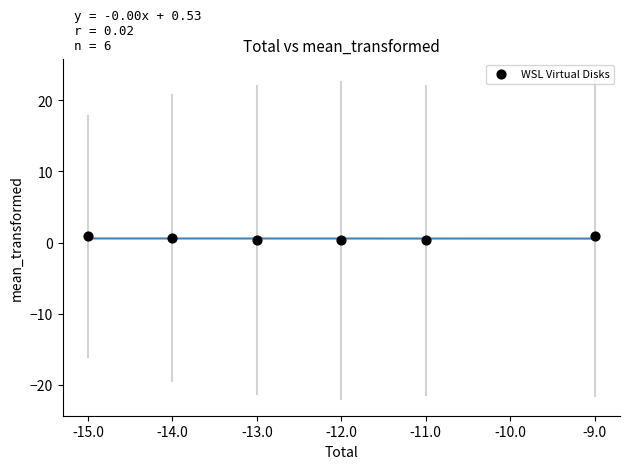

What is the average Y value?

0.6